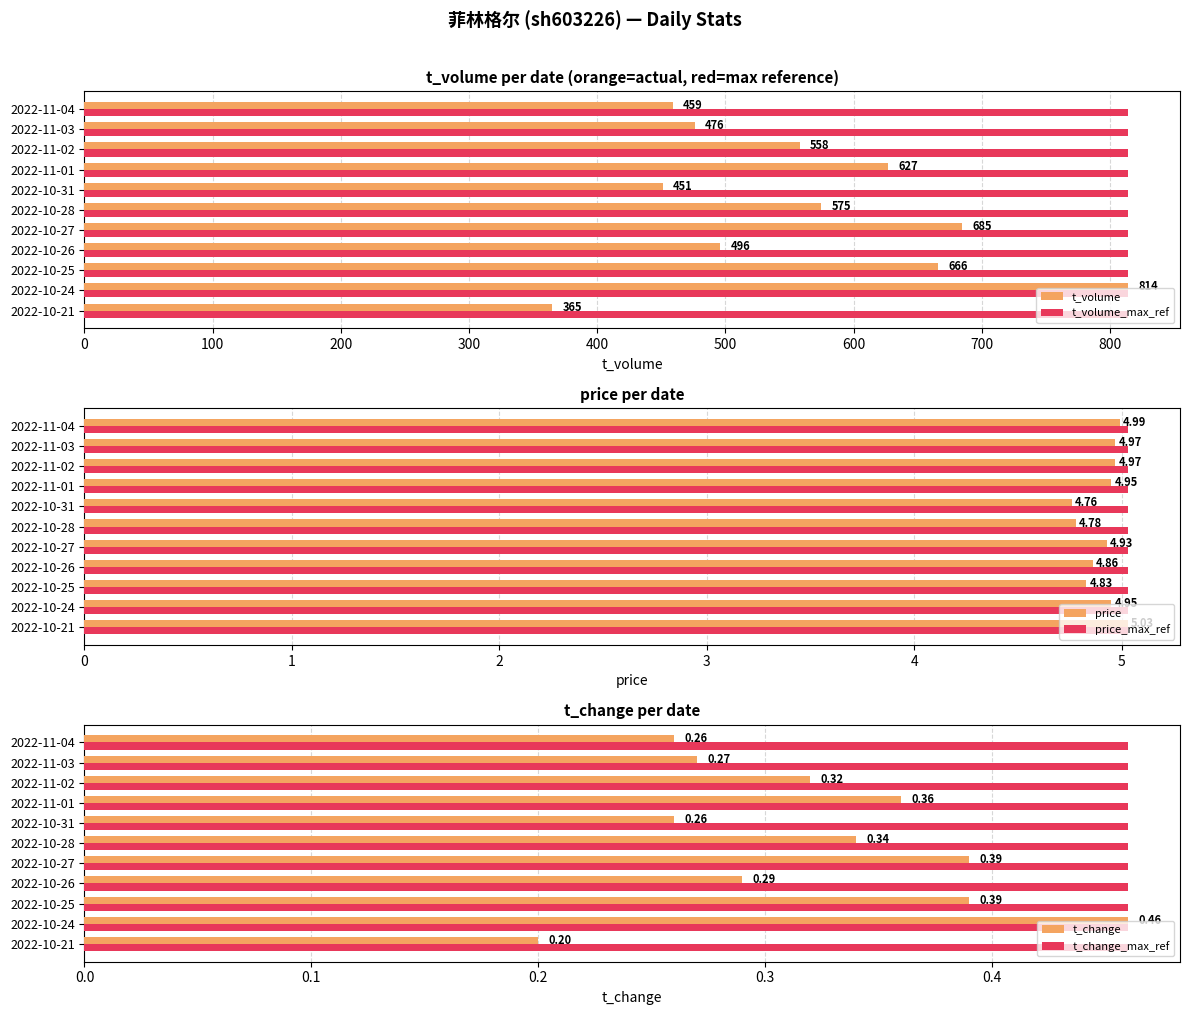

What is the average value of the t_volume series?

561